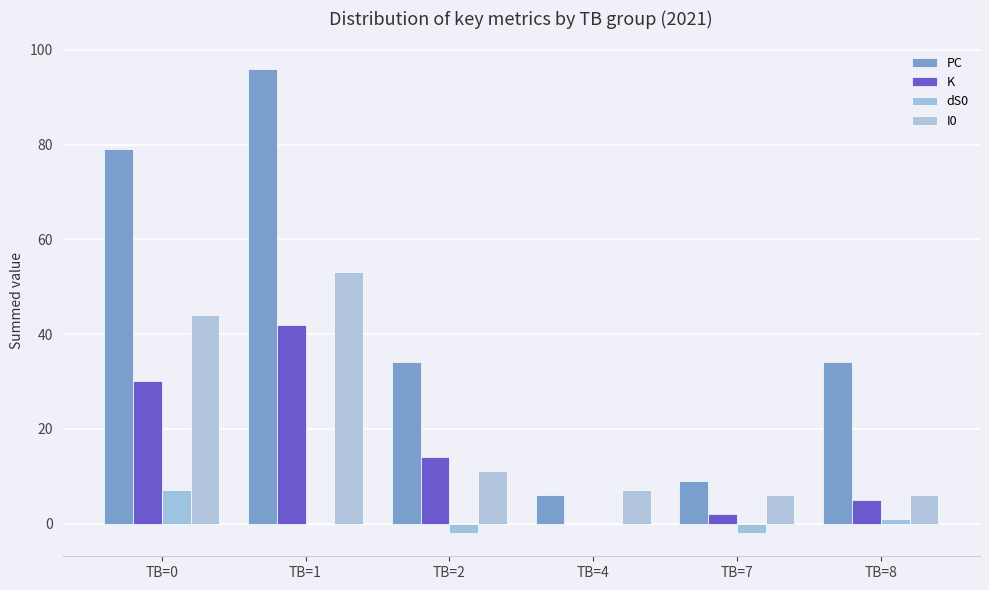

What is the difference between the highest and lowest values at TB=1?

96